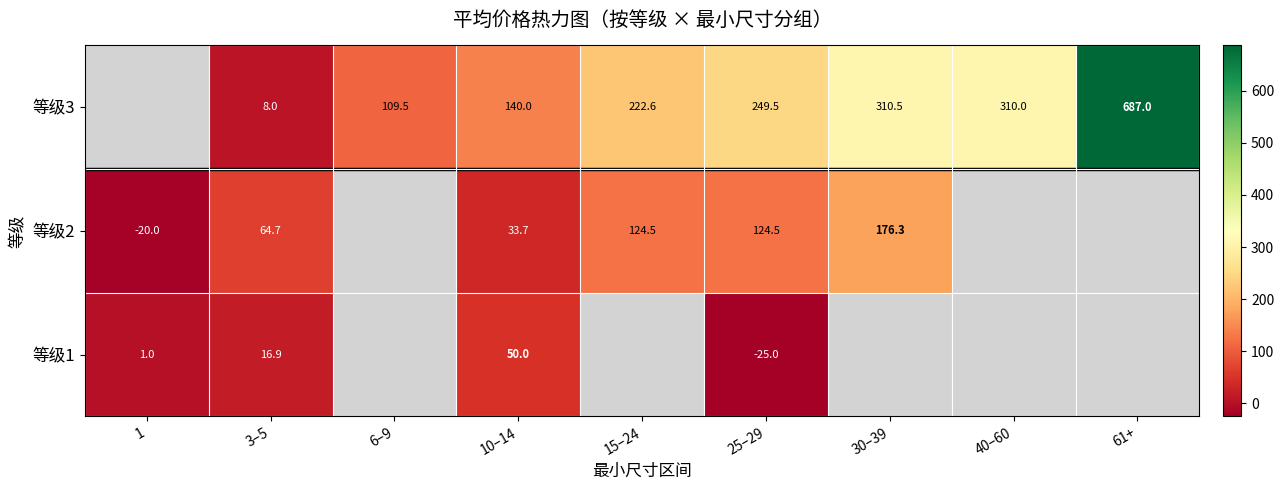

What is the difference between the highest and lowest values at 3–5?

56.7